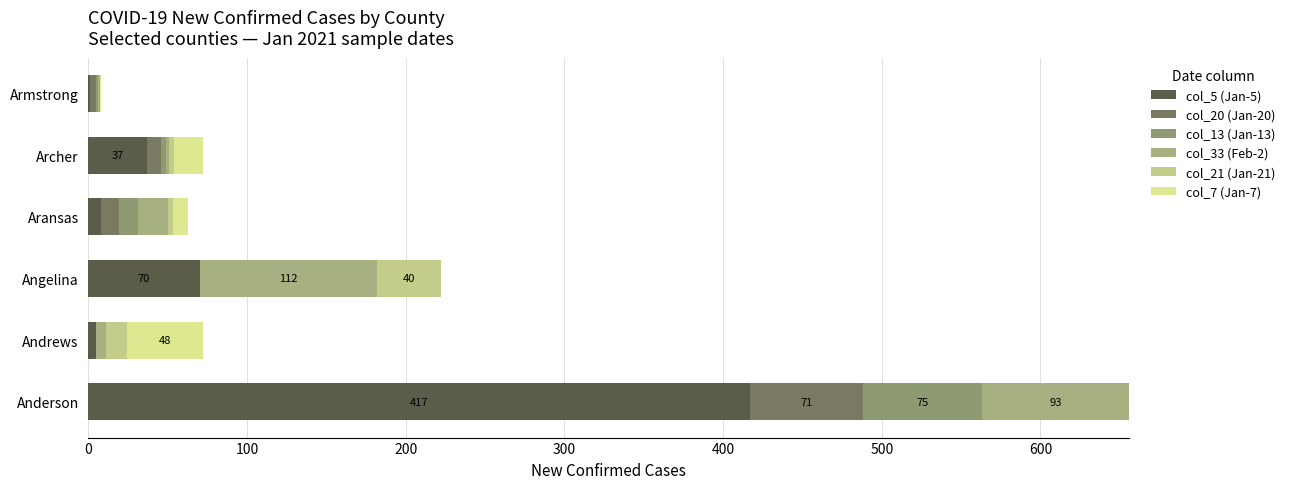

How many data points does each series have?

6